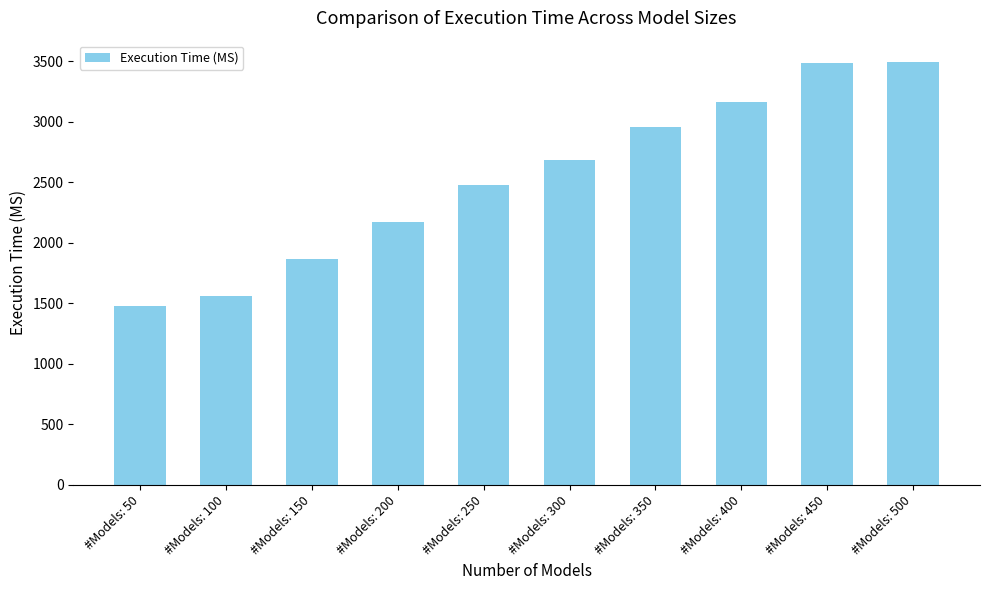

What is the sum of all values?

25349.9